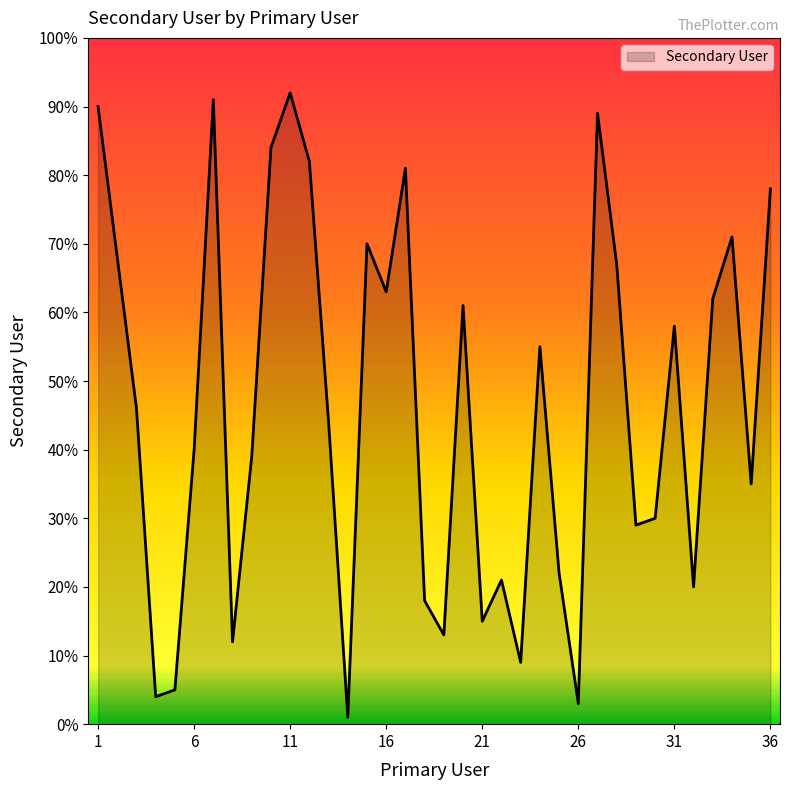

What is the greatest value displayed?

92